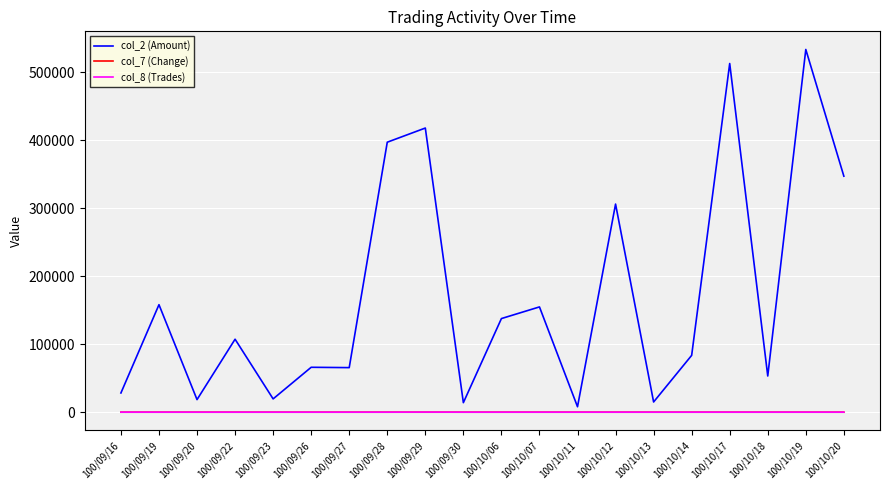

Which series has the widest spread of values?

col_2 (Amount)